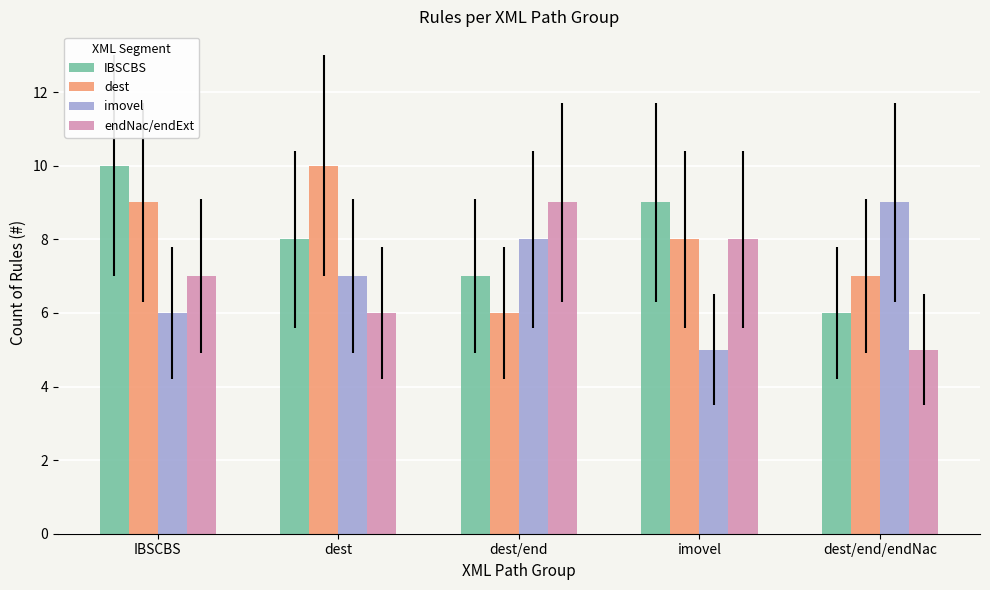

What is the difference between the highest and lowest values at dest/end?

3